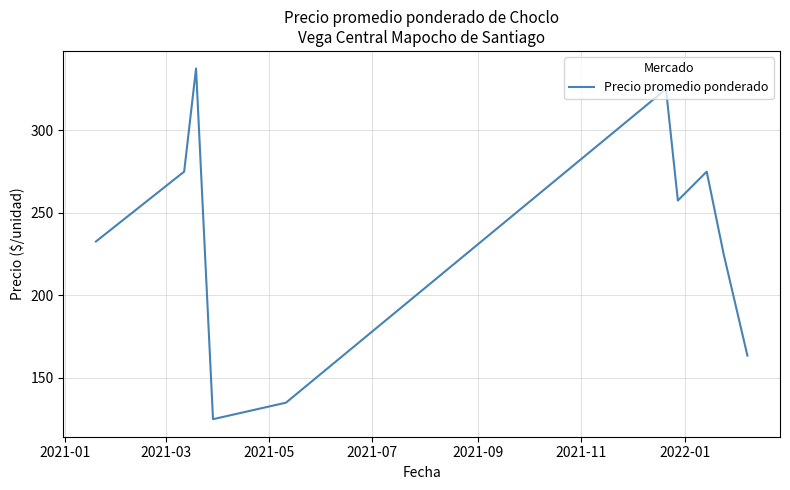

What is the smallest value displayed?

125.0